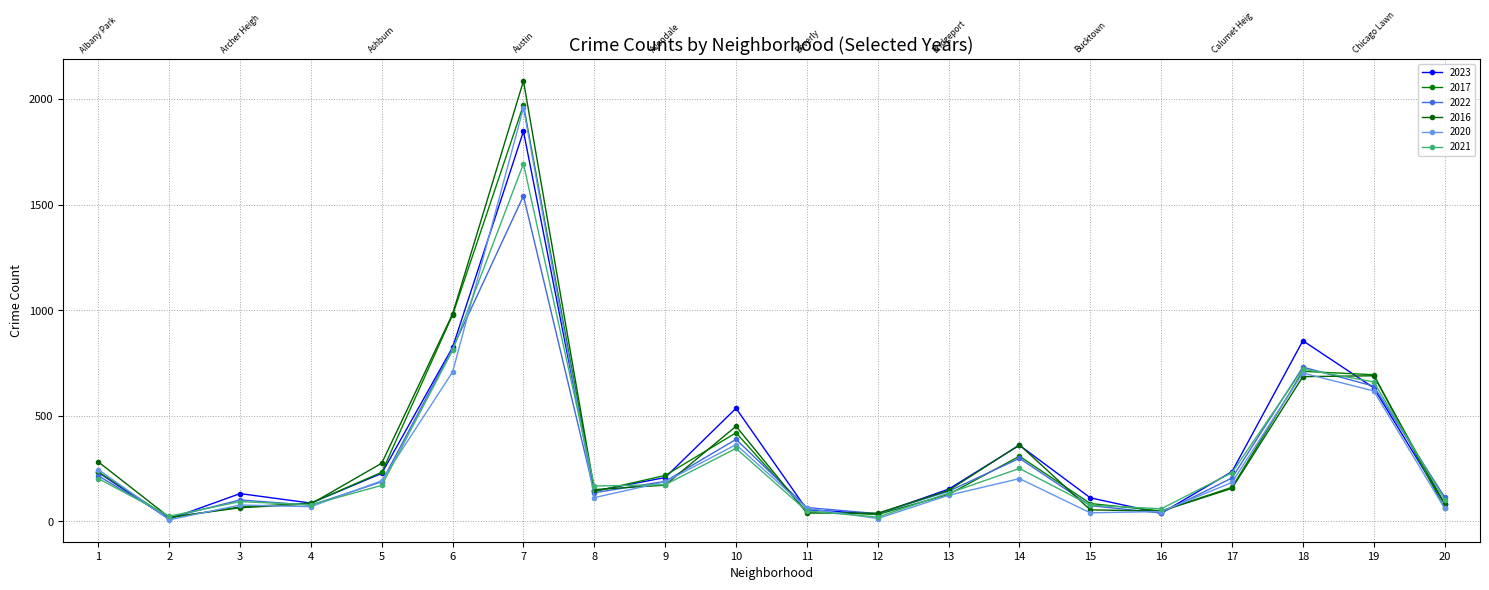

How many distinct data groups are displayed?

6